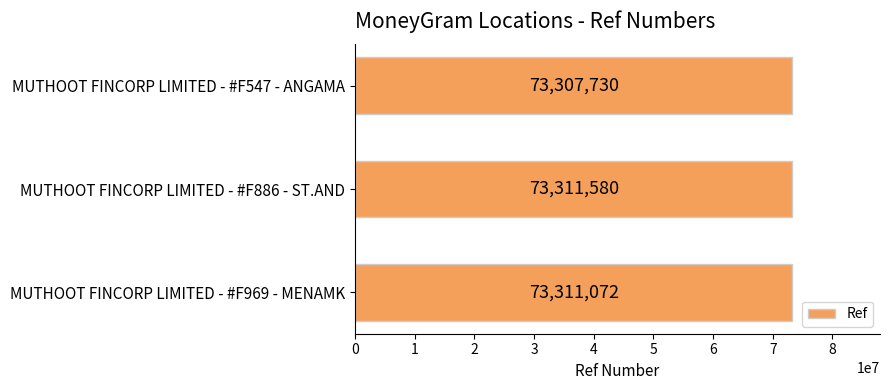

Reading top to bottom, what are all the values shown in this chart?

73307730	73311580	73311072